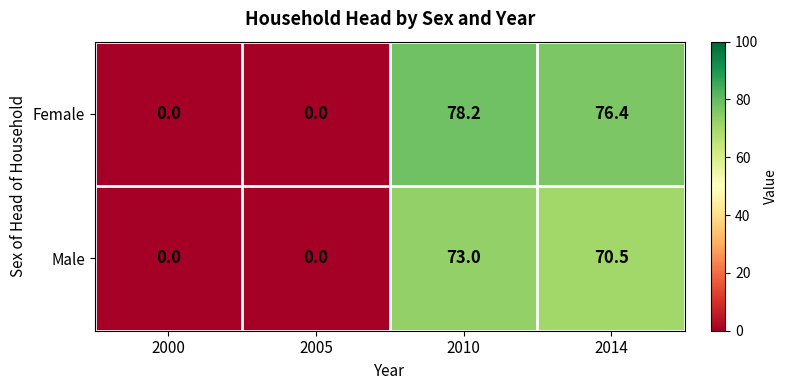

The Male series shows 50.3 at 2000. True or false?

False